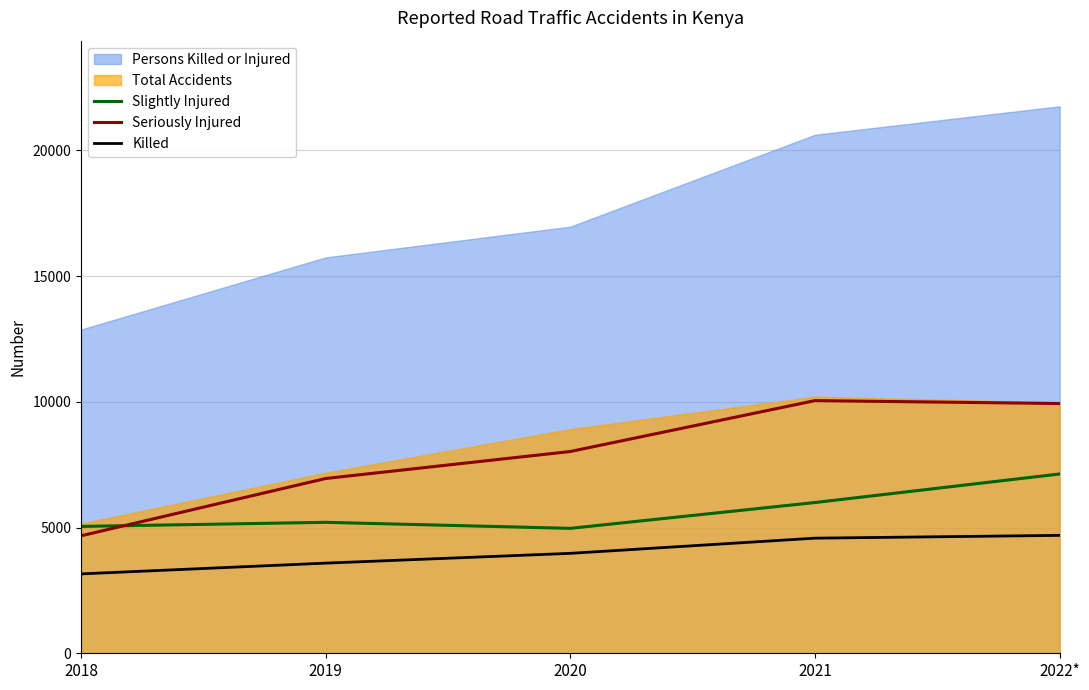

Which label corresponds to the largest value in the chart?

2021